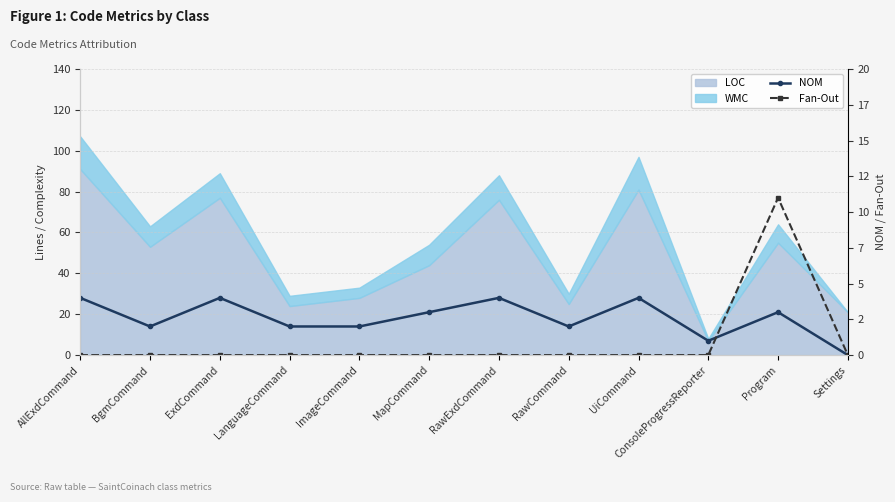

What is the label of the 3rd point from the right?

ConsoleProgressReporter